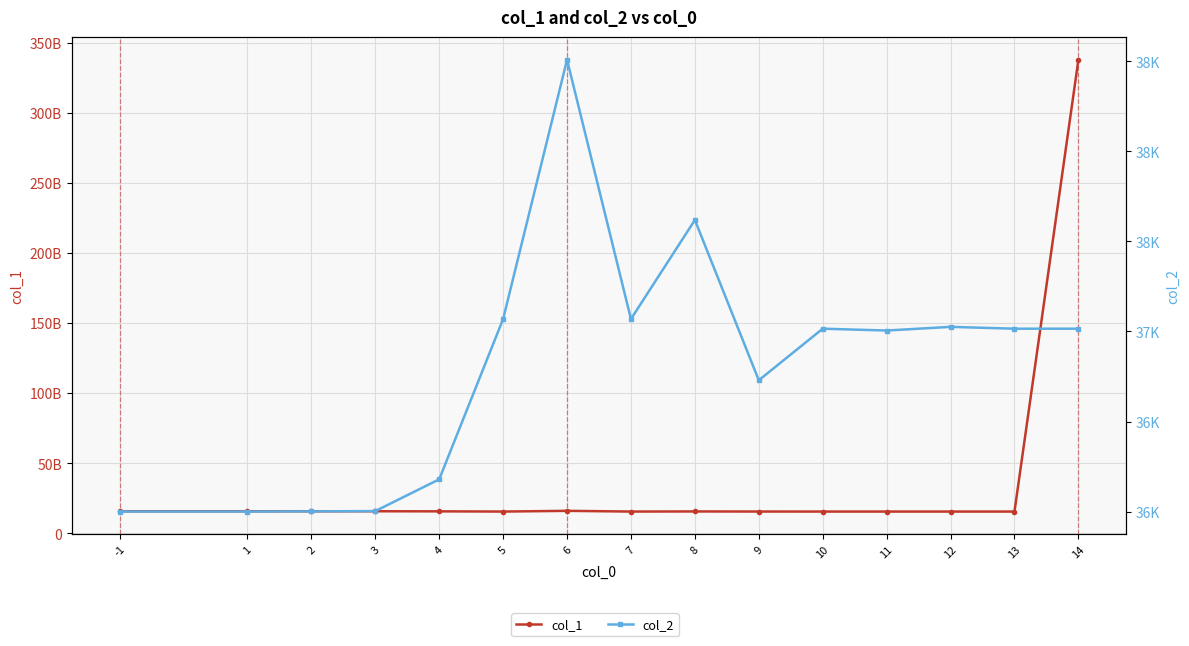

List the series in order of their peak value, highest first.

col_1, col_2